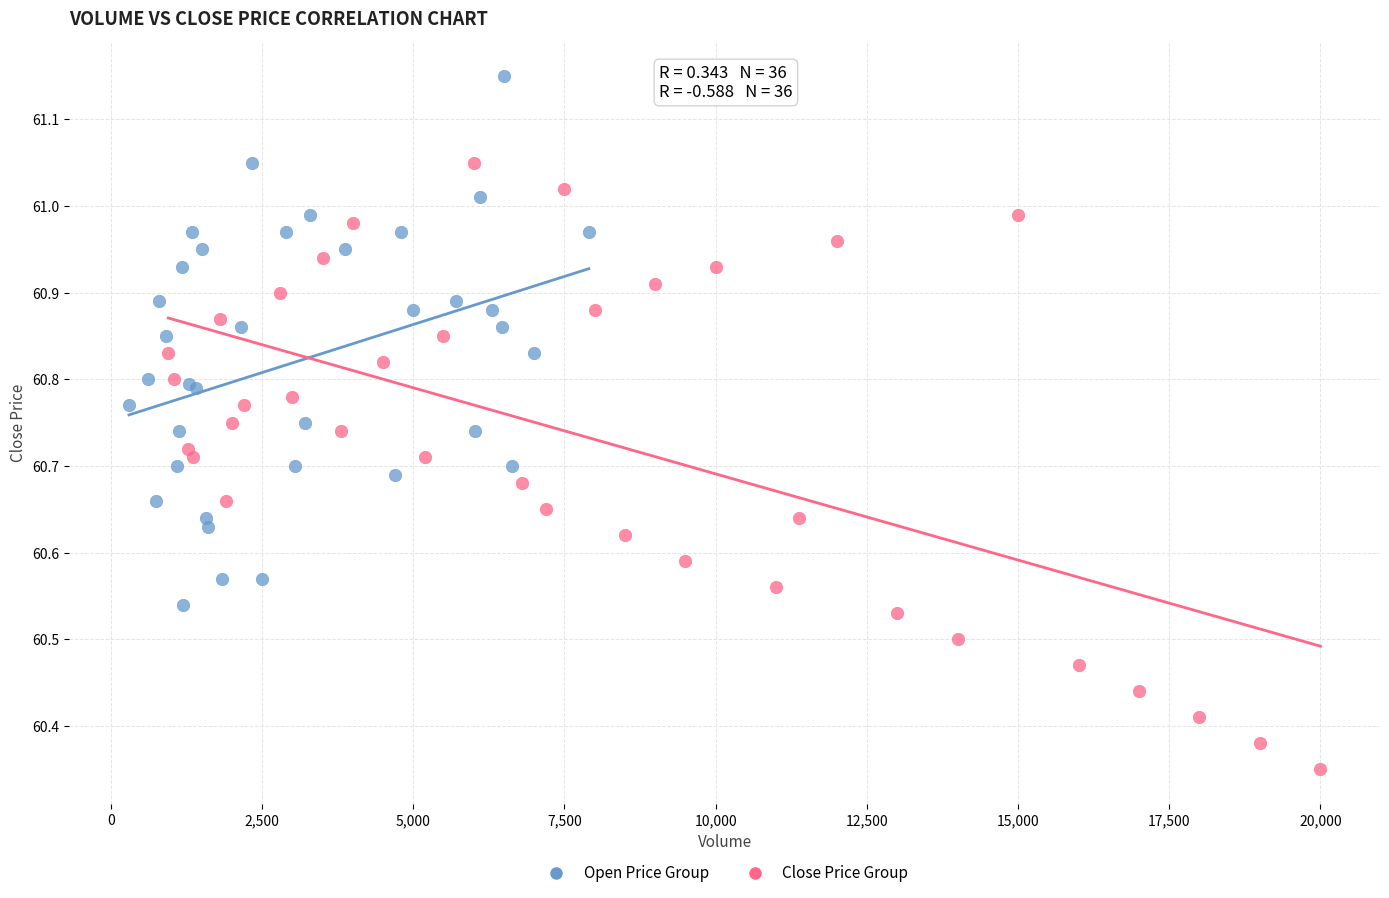

Which series contains the highest Y value?

Open Price Group